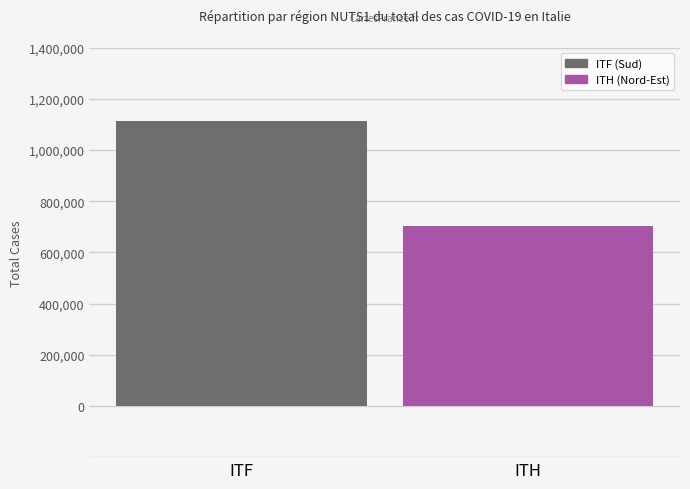

Which label corresponds to the smallest value in the chart?

ITH